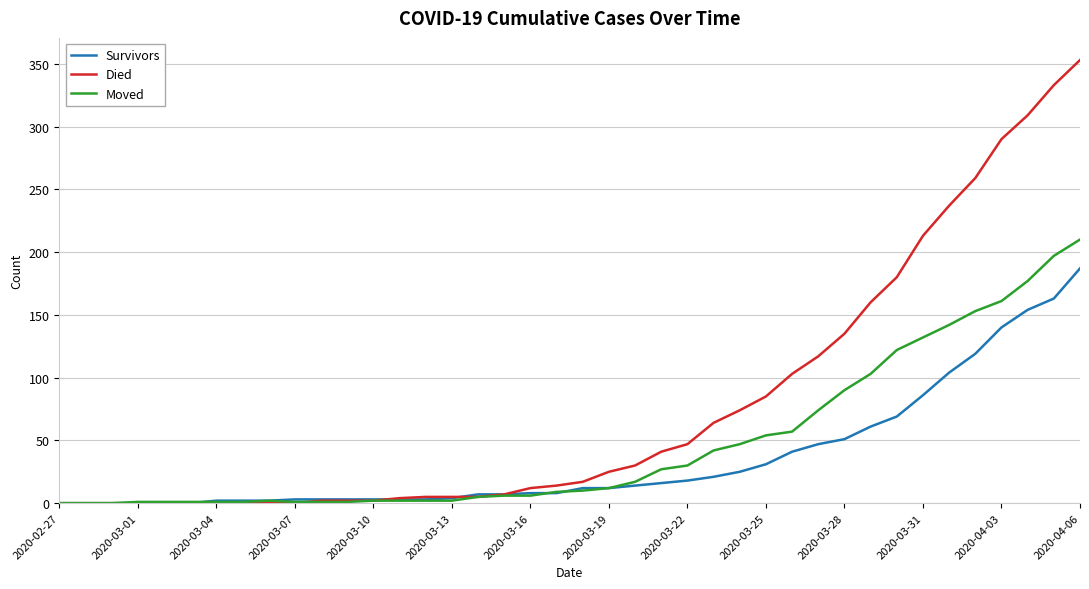

What is the maximum value for Survivors?

187